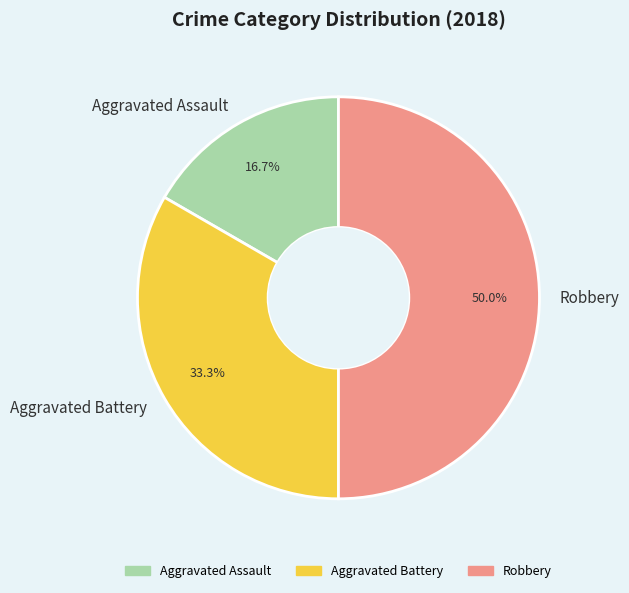

Which has a higher value, Aggravated Assault or Robbery?

Robbery